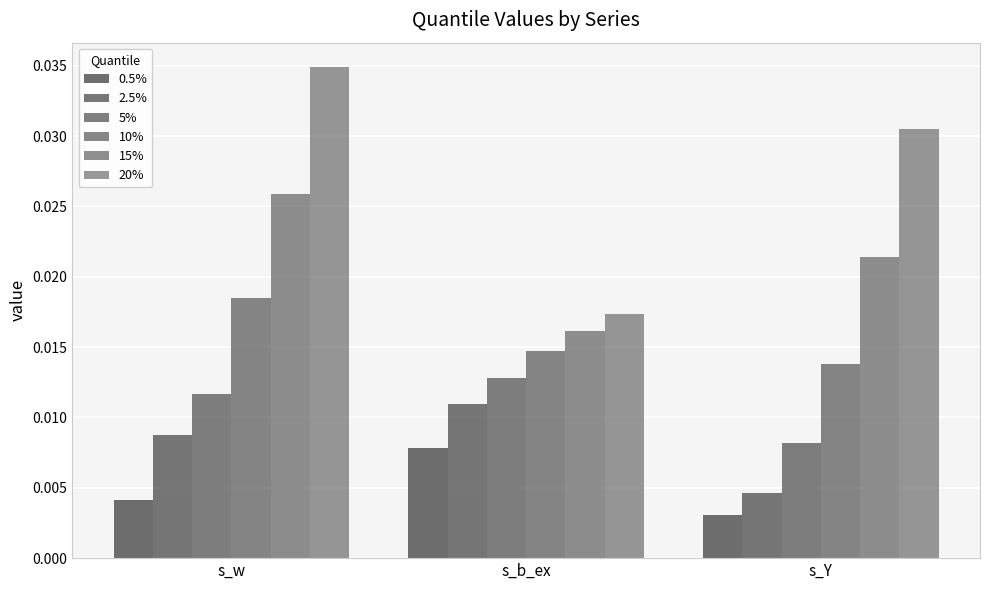

Which has a higher value, s_w or s_Y?

s_w